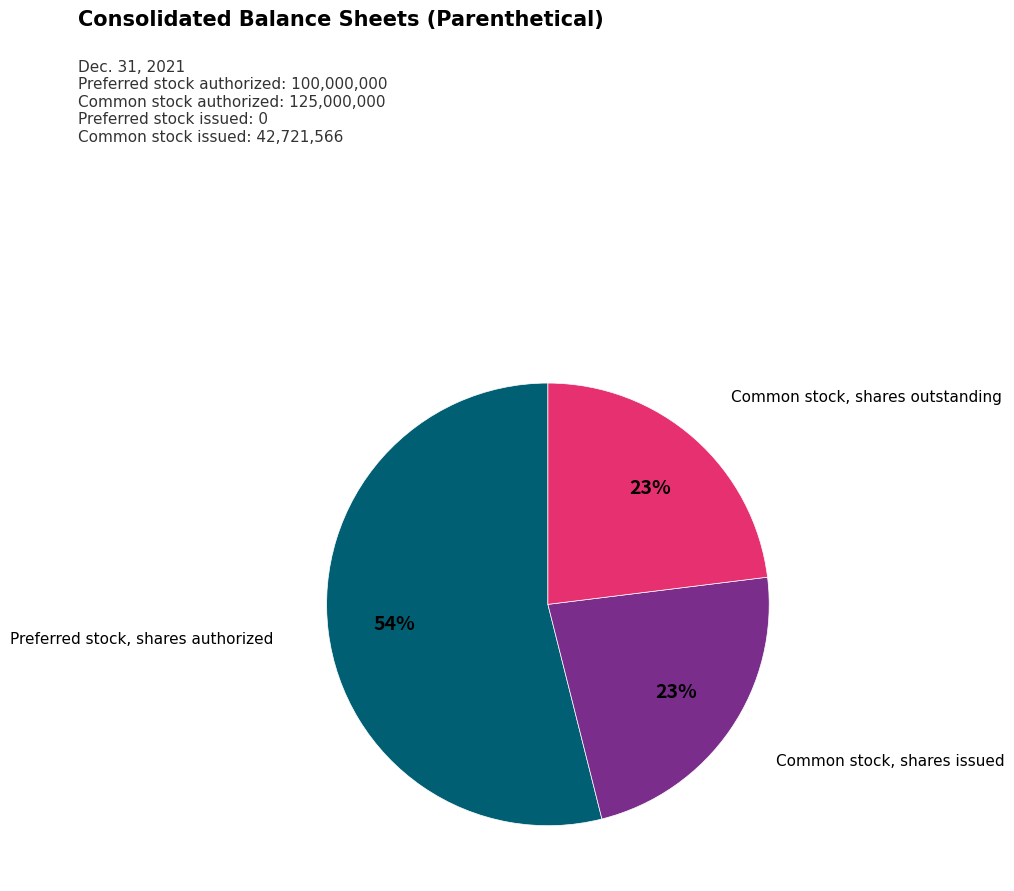

The Common stock, shares outstanding slice represents 33% of the pie. True or false?

False